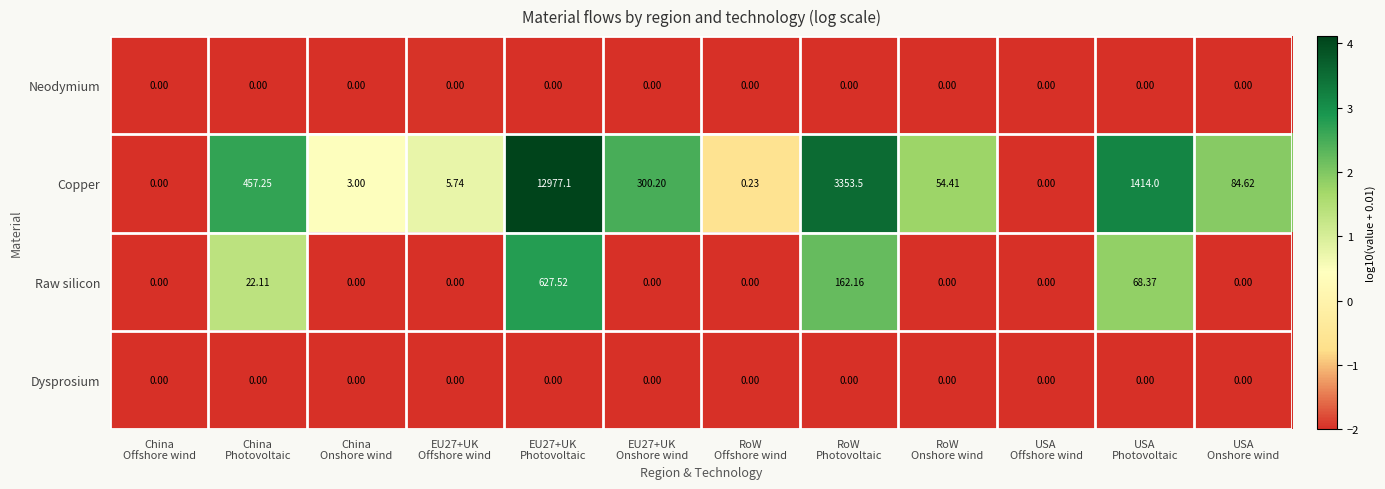

Which series has the largest total across all categories?

Copper